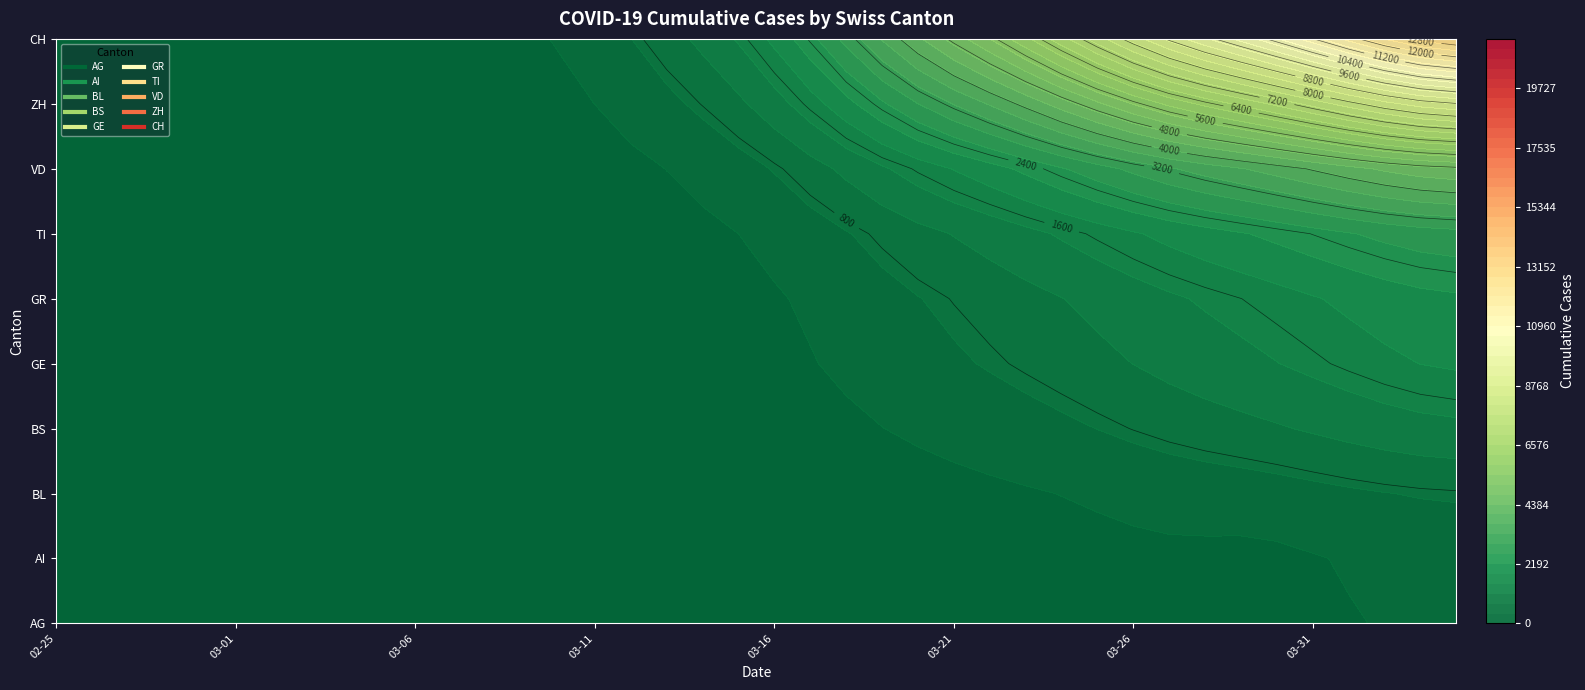

True or false: the data shows 6414 at 2020-03-27.

False